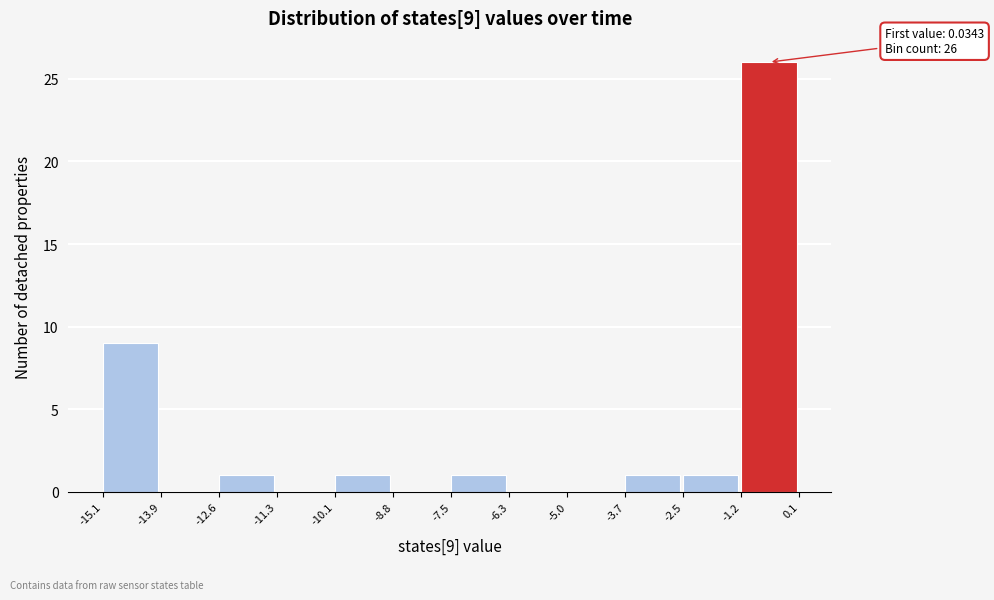

Which range on the x-axis has the tallest bar?

-1.2 to 0.1